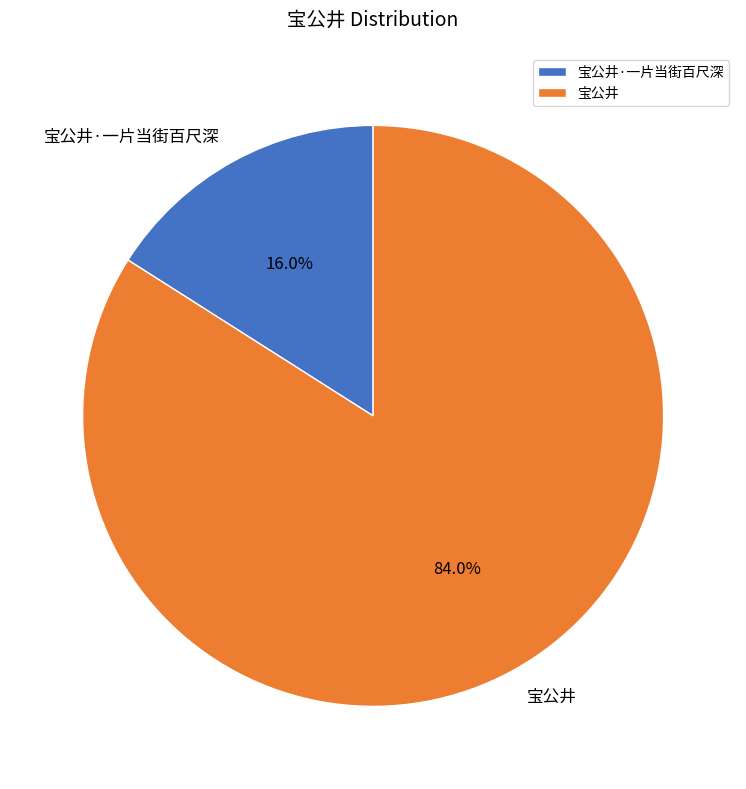

Count the number of slices in the pie.

2